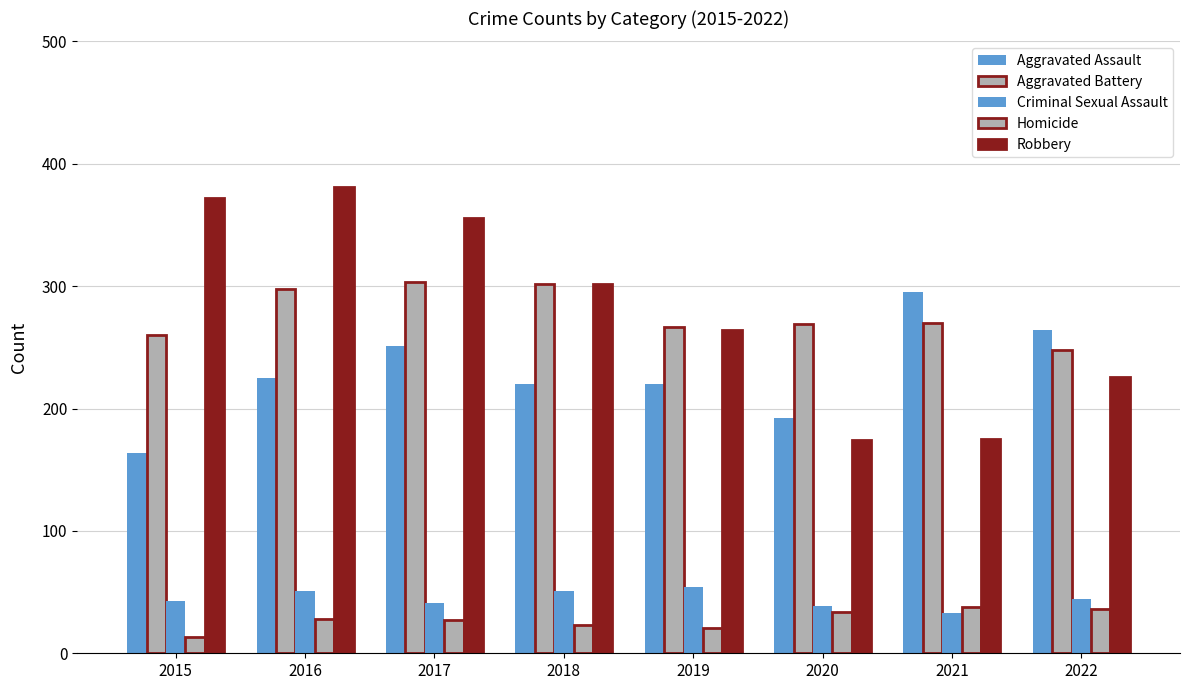

How many categories are shown in the chart?

8